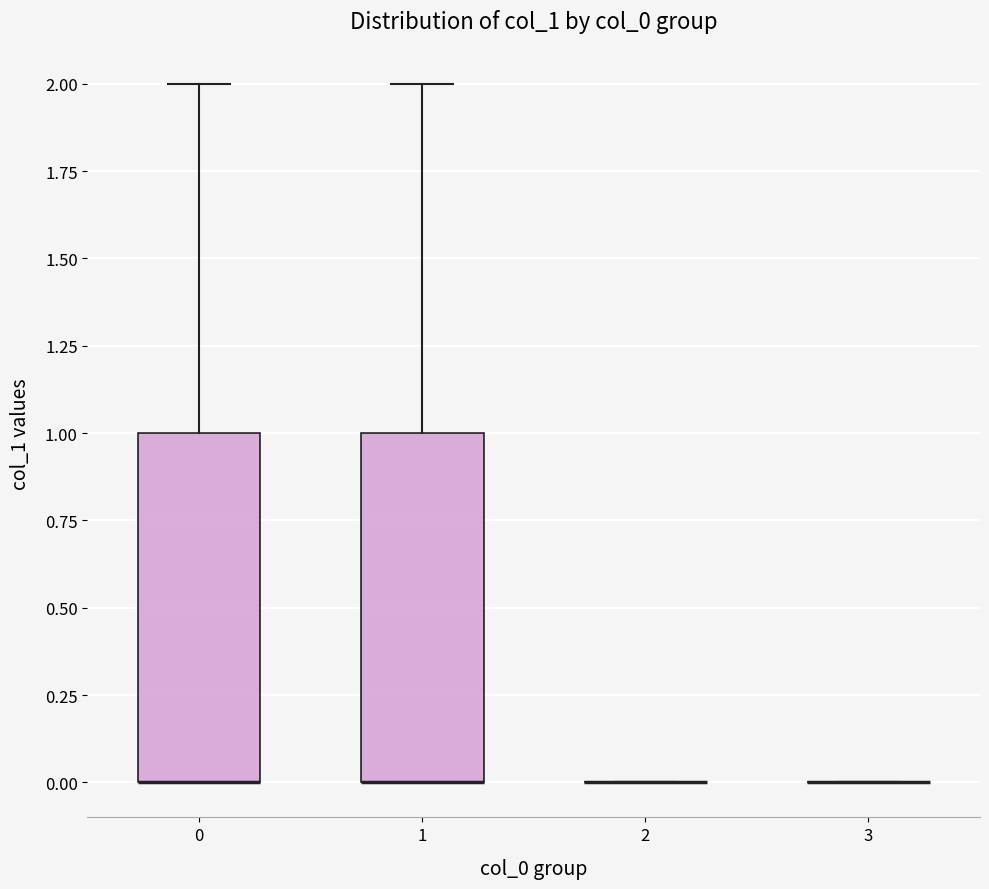

Reading left to right, transcribe this box plot: for each box, give where its median line is, the range the box spans, and where its two whiskers end, as read against the y-axis. The values are not printed on the chart, so give them approximately, as read against the axis.

0: median 0 (drawn on the box's lower edge), box 0 to 1, whiskers 0 to 2
1: median 0 (drawn on the box's lower edge), box 0 to 1, whiskers 0 to 2
2: box collapsed to a line at 0, whiskers 0 to 0
3: box collapsed to a line at 0, whiskers 0 to 0